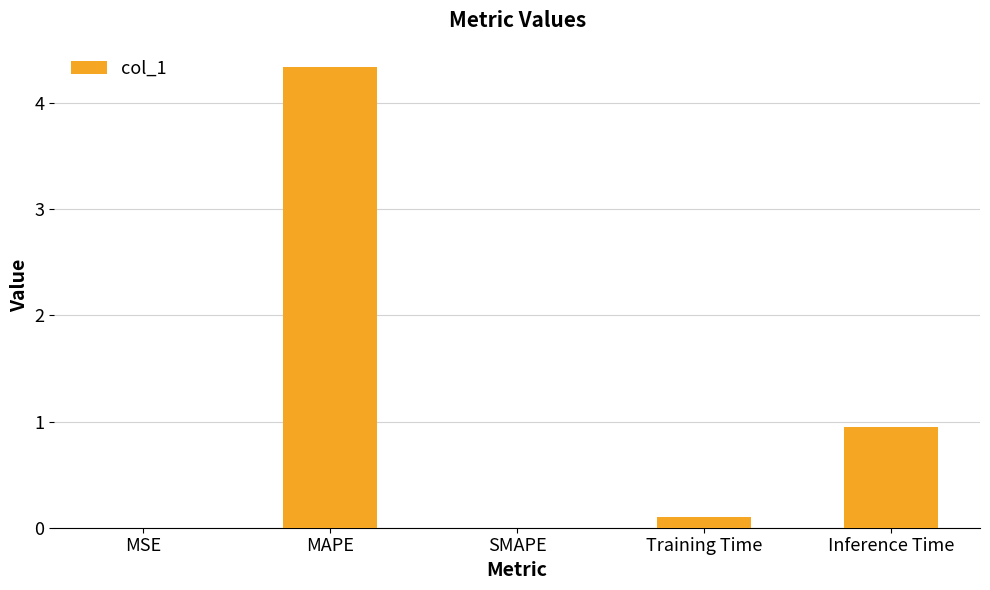

What is the change in value from SMAPE to Training Time?

+0.1